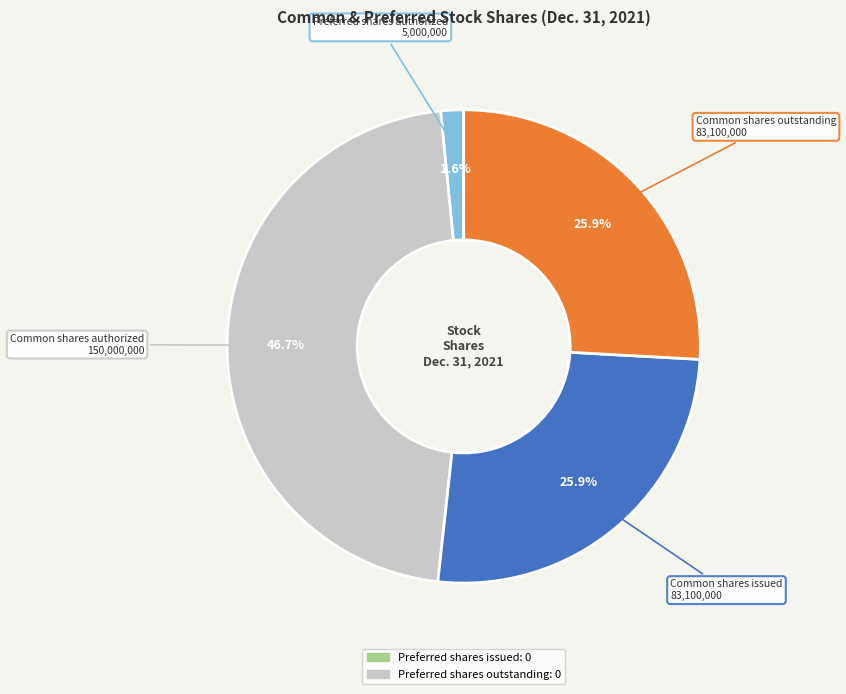

Is there any slice that represents more than half of the pie?

No